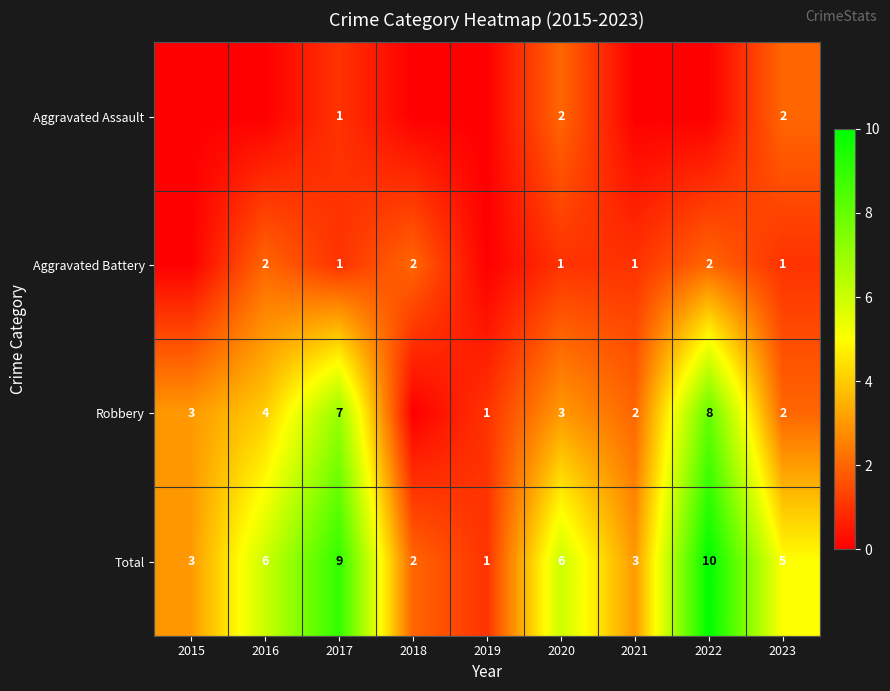

Is the value of Robbery at 2020 greater than the value of Aggravated Battery at 2020?

Yes